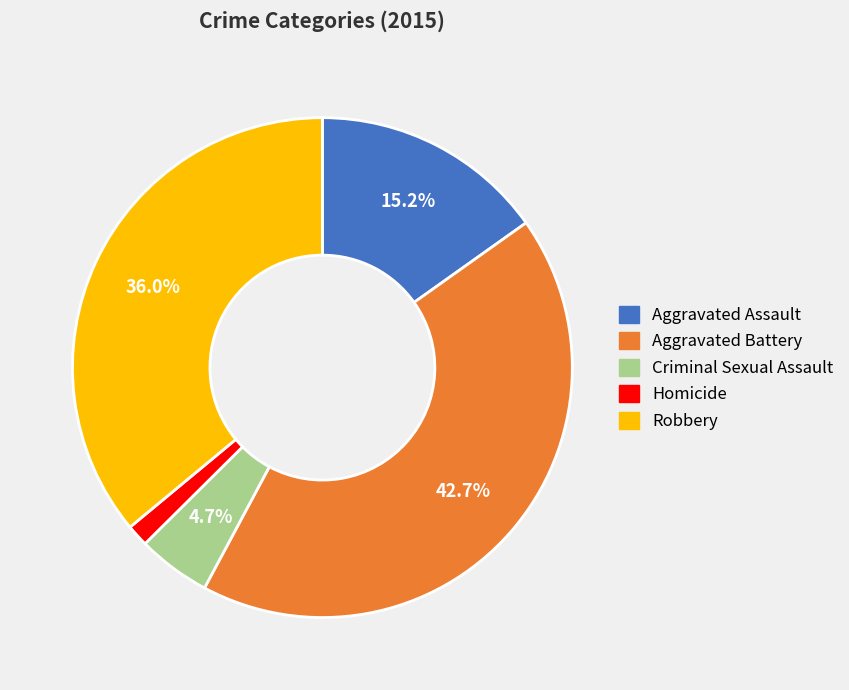

To the nearest percent, what is the difference between the Criminal Sexual Assault and Aggravated Battery slice percentages?

38%